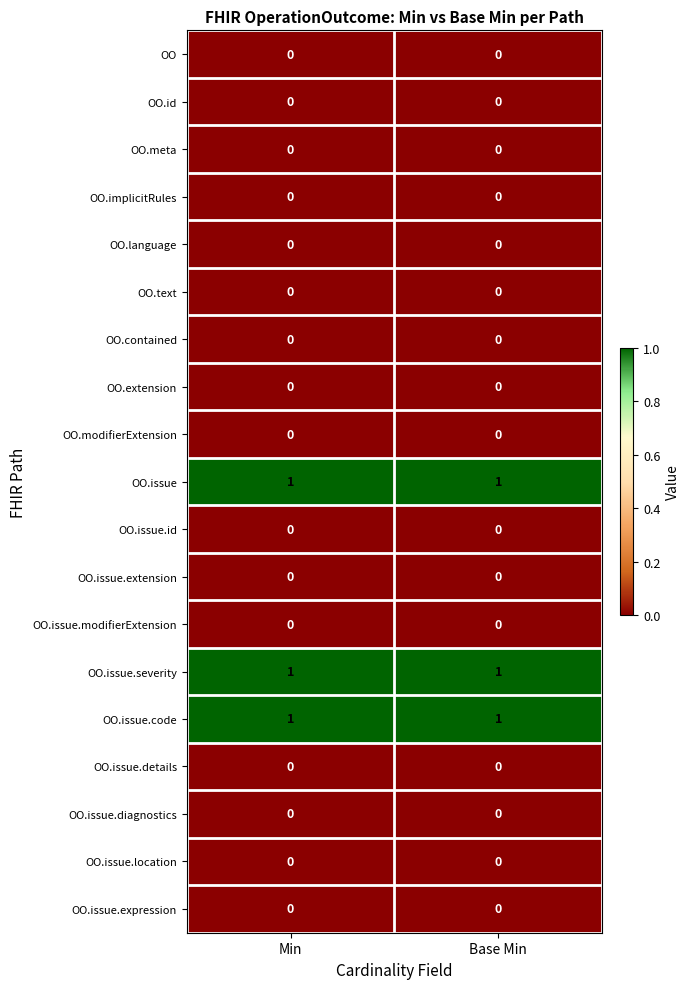

What is the total value across all series at Base Min?

3